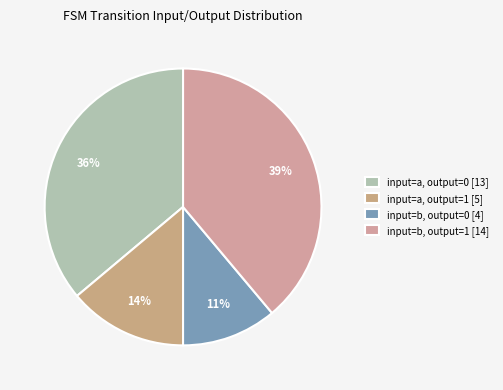

Count the number of slices in the pie.

4